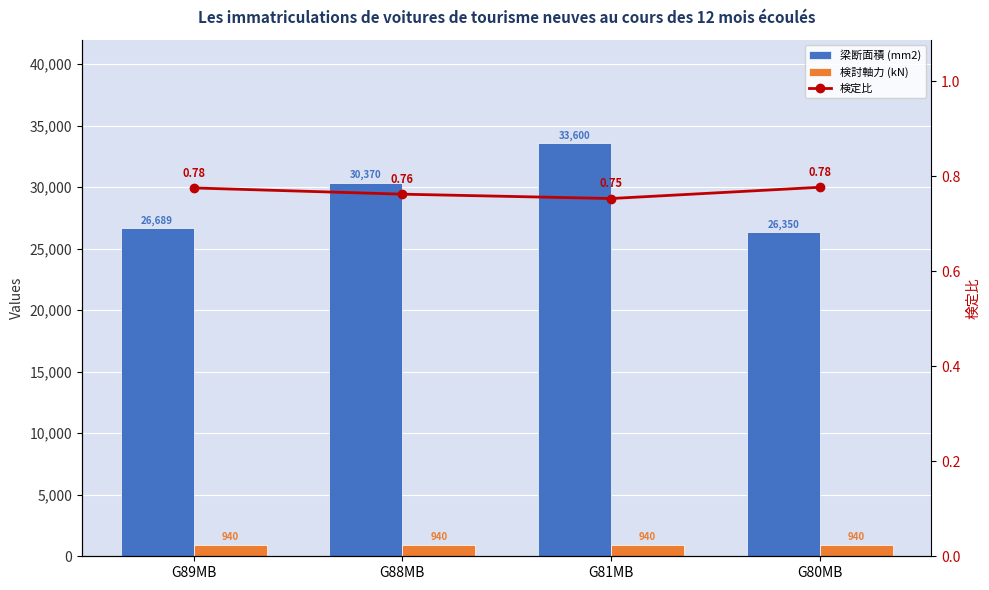

At which category is the sum across all series the highest?

G81MB